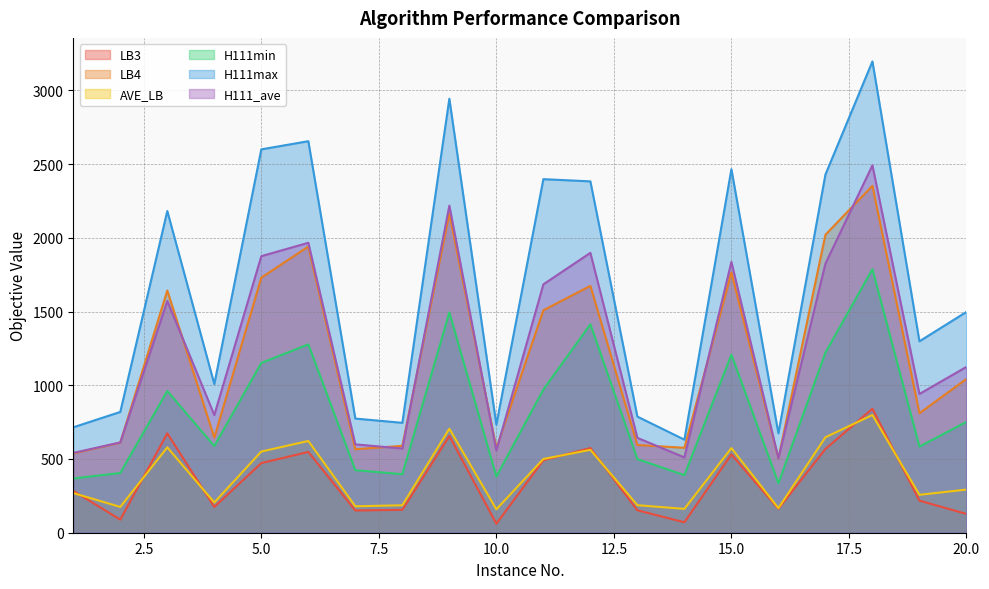

What value does the AVE_LB series have at 5.0?

550.6